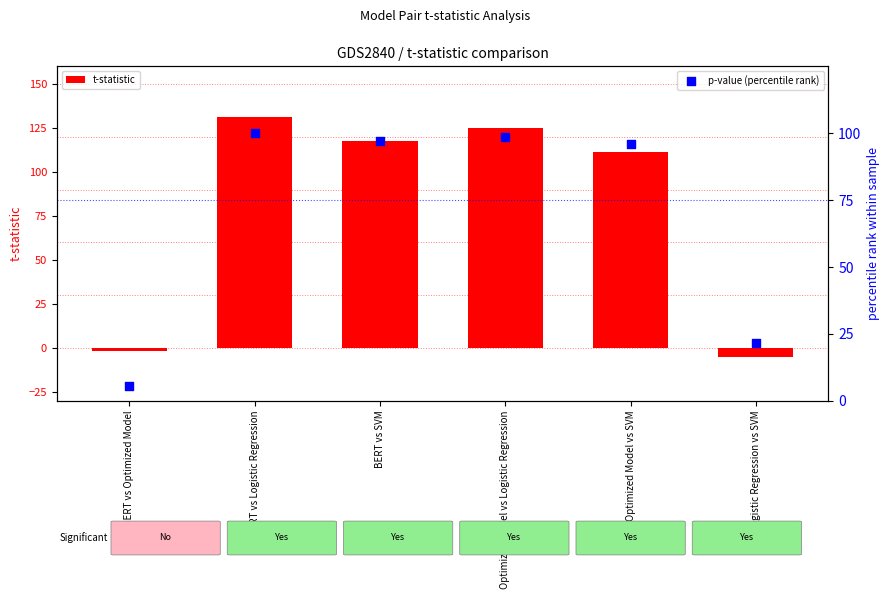

What is the total value across all series at Logistic Regression vs SVM?

16.3